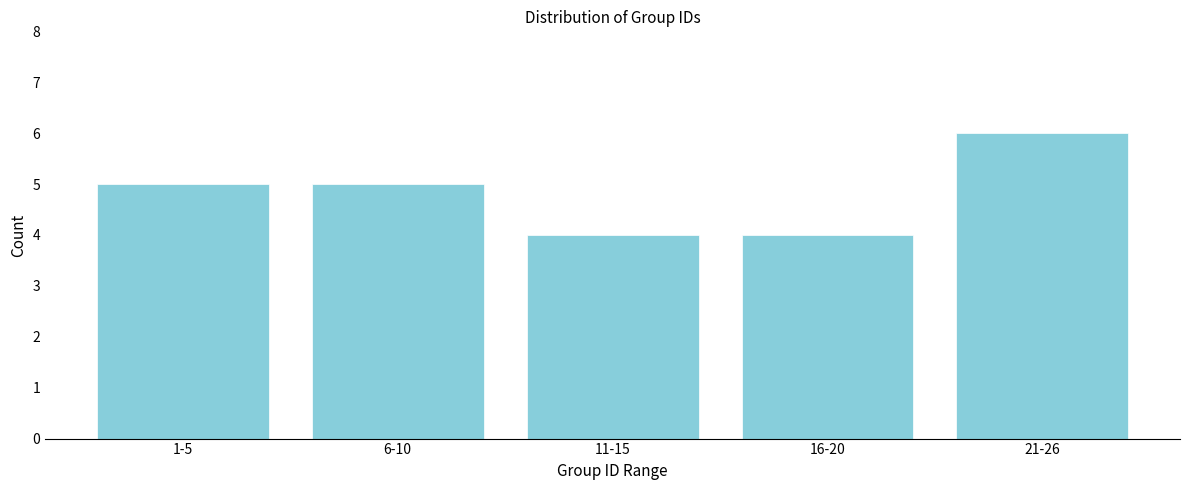

Reading left to right, transcribe all the data shown in this chart.

5	5	4	4	6